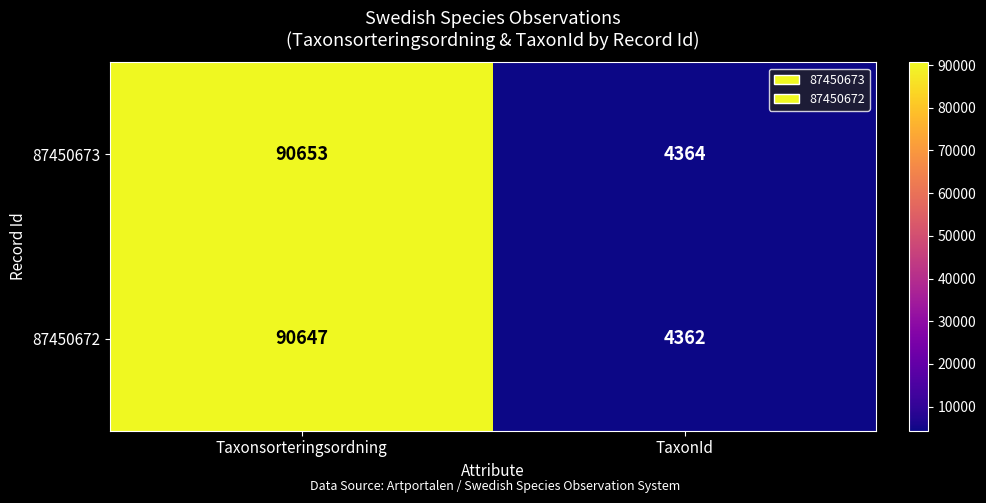

Read the 87450672 value at Taxonsorteringsordning, to the nearest 100.

90600